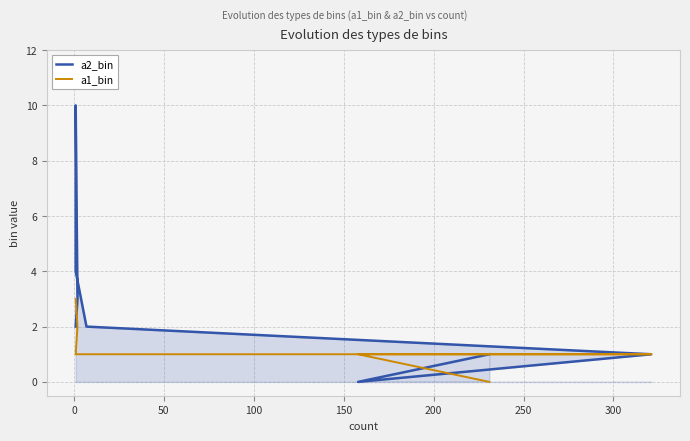

True or false: a1_bin has a value of 0 at 150.

False